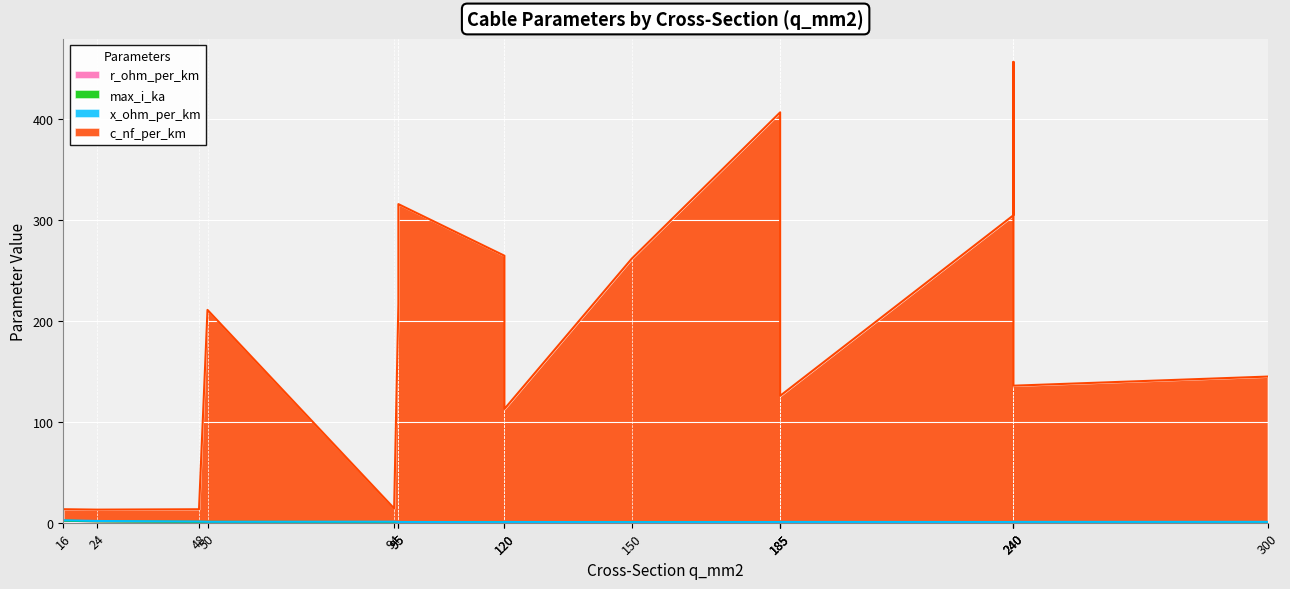

Is it true that x_ohm_per_km equals 0.2 at 24?

False